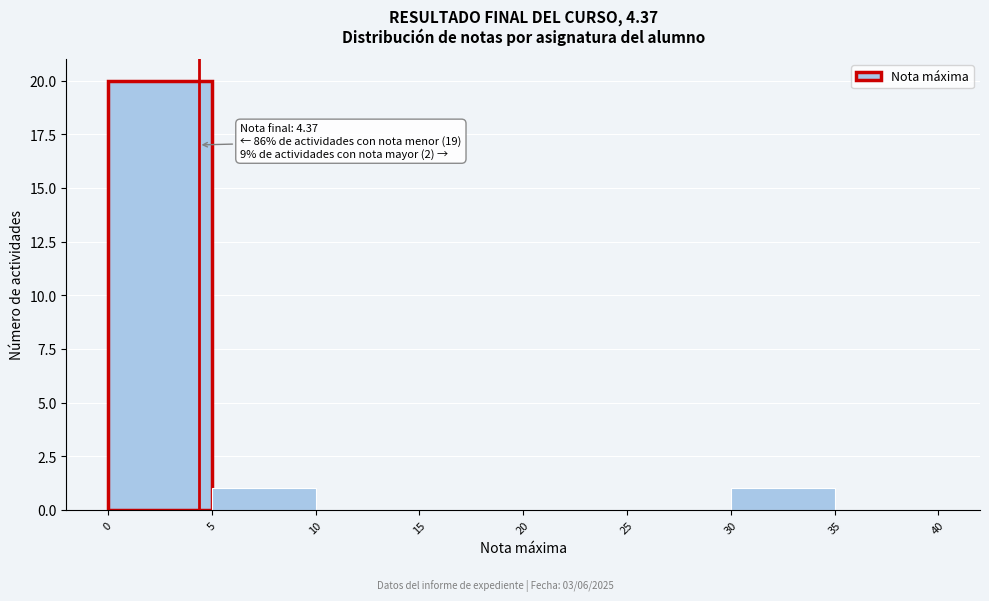

Which range on the x-axis has the tallest bar?

0 to 5